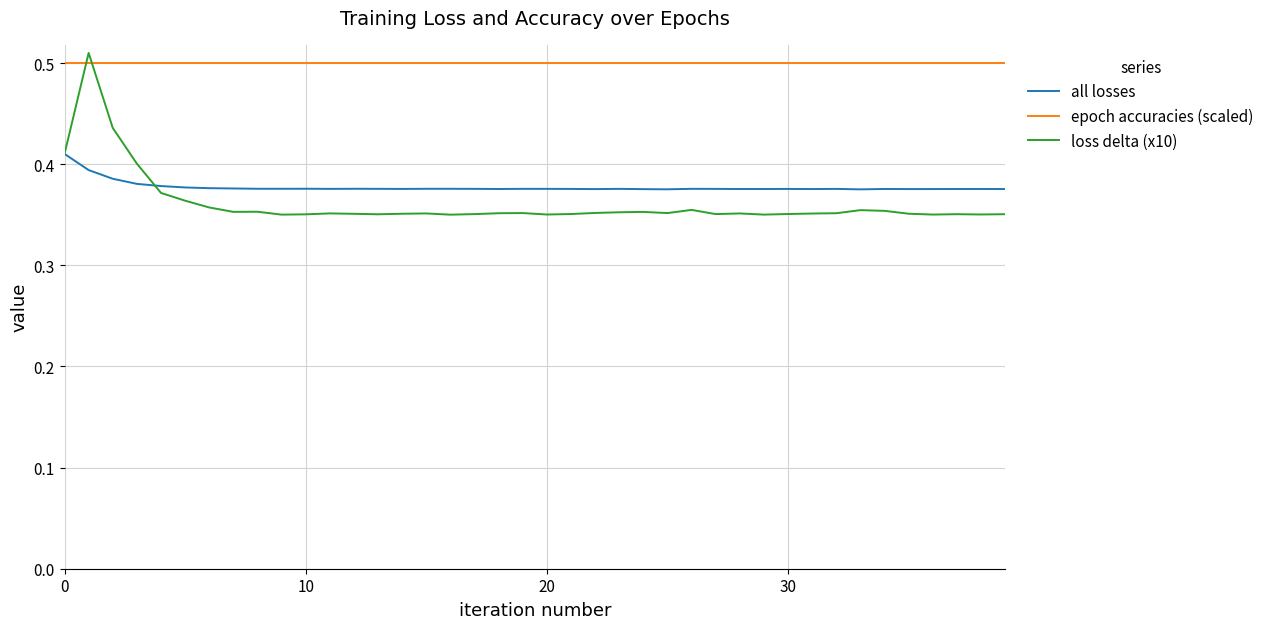

Which series has the widest spread of values?

loss delta (x10)